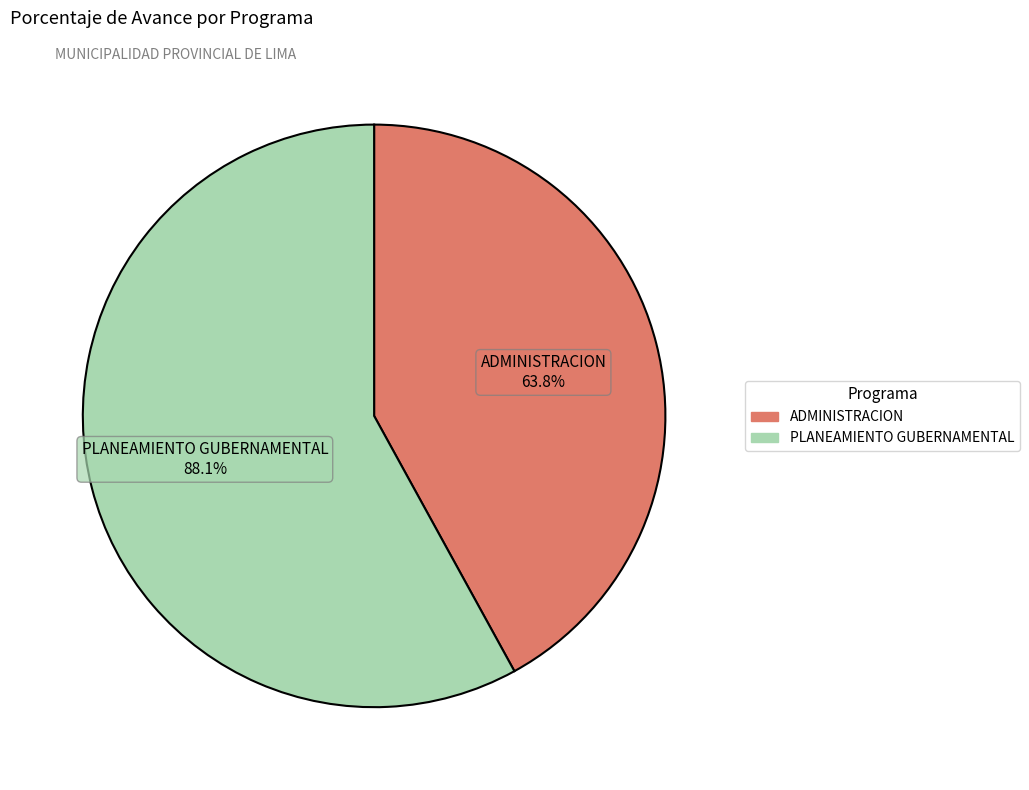

What percentage is the PLANEAMIENTO GUBERNAMENTAL slice, to the nearest percent?

58%